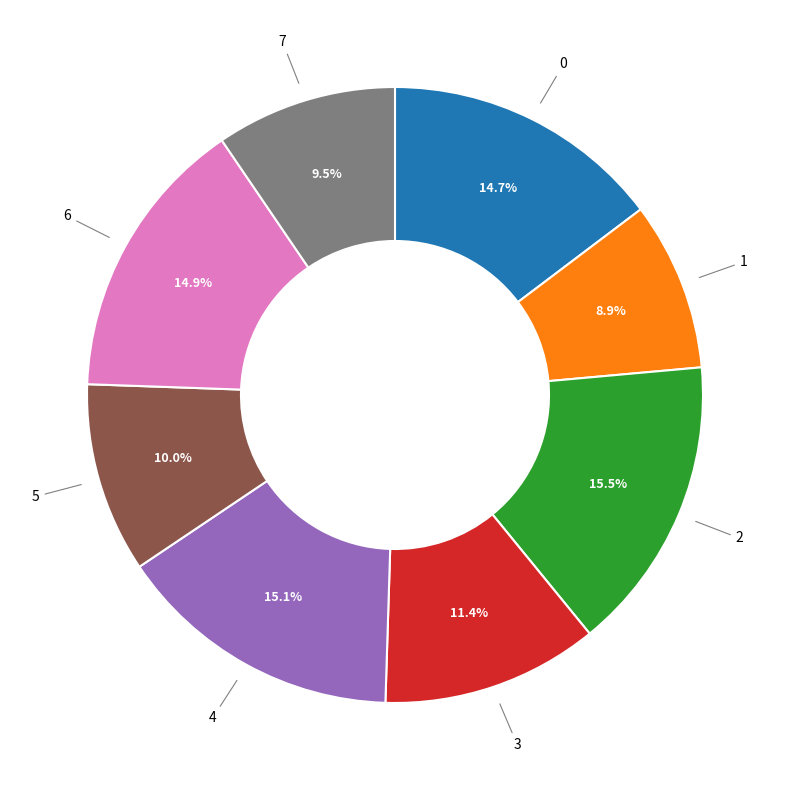

What percentage is the 4 slice, to the nearest percent?

15%